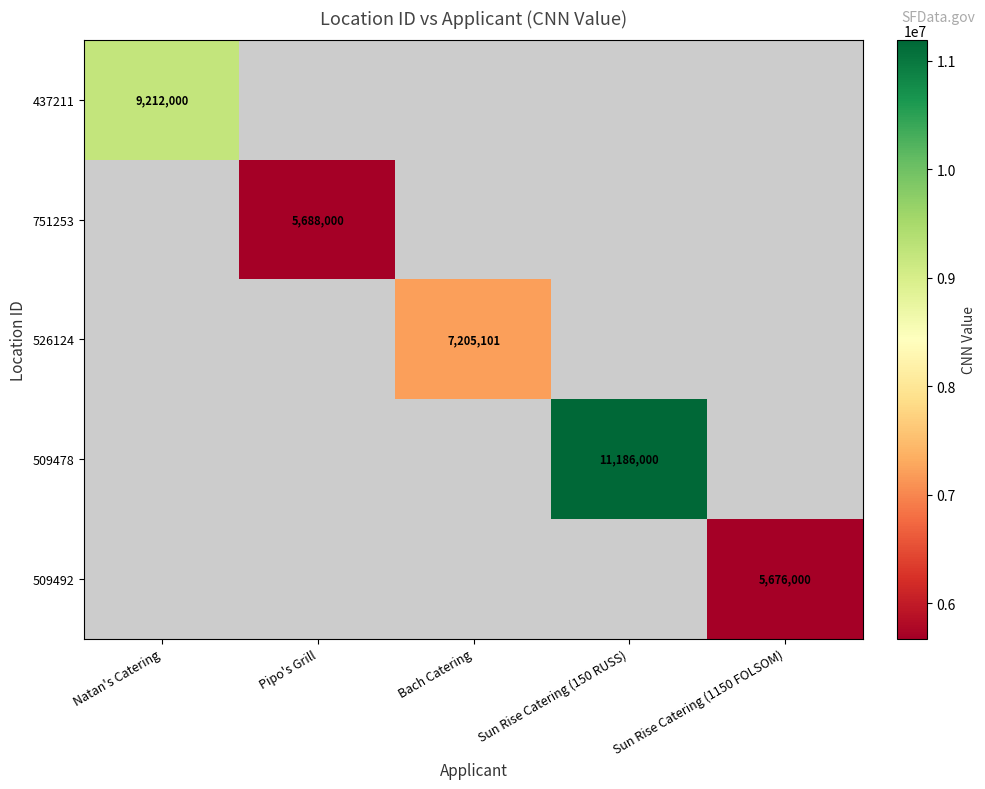

True or false: 751253 has a value of 5688000 at Pipo's Grill.

True